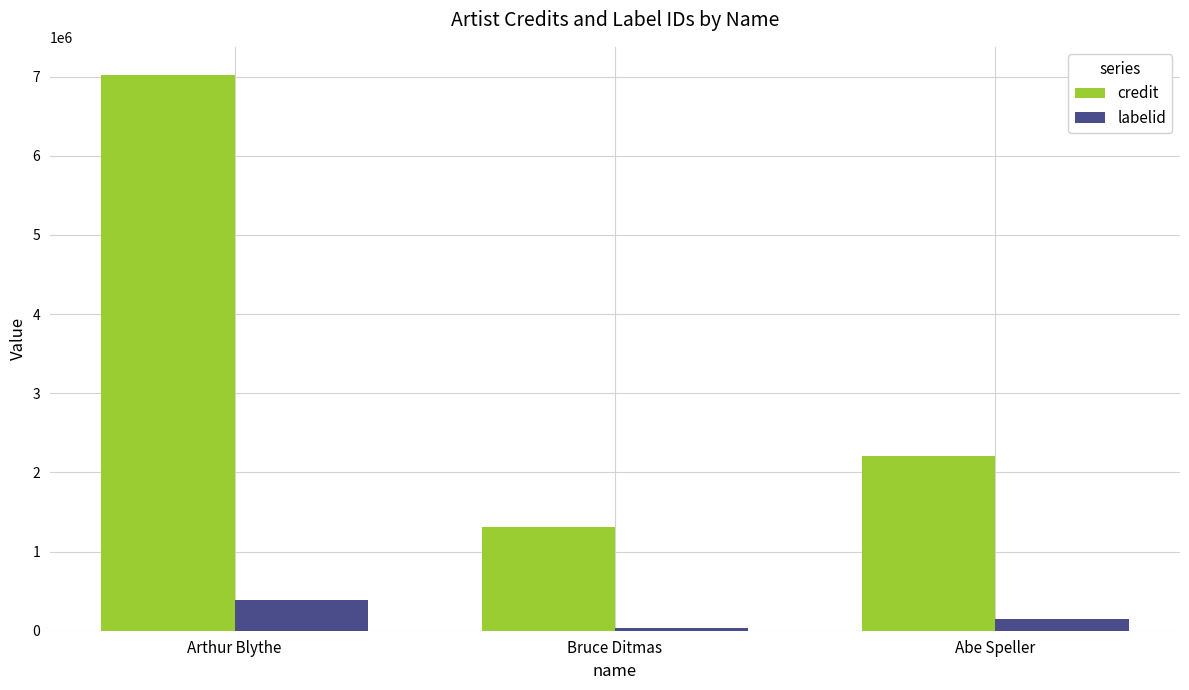

What is the spread (max minus min) of values at Abe Speller?

2051041